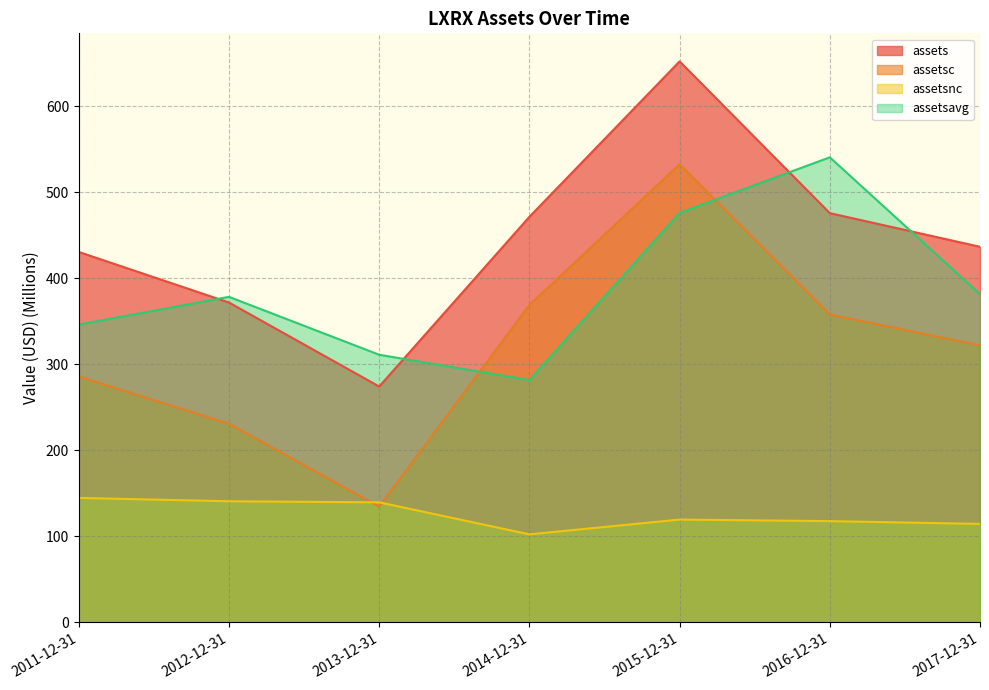

True or false: assetsavg has a value of 475.9 at 2015-12-31.

True